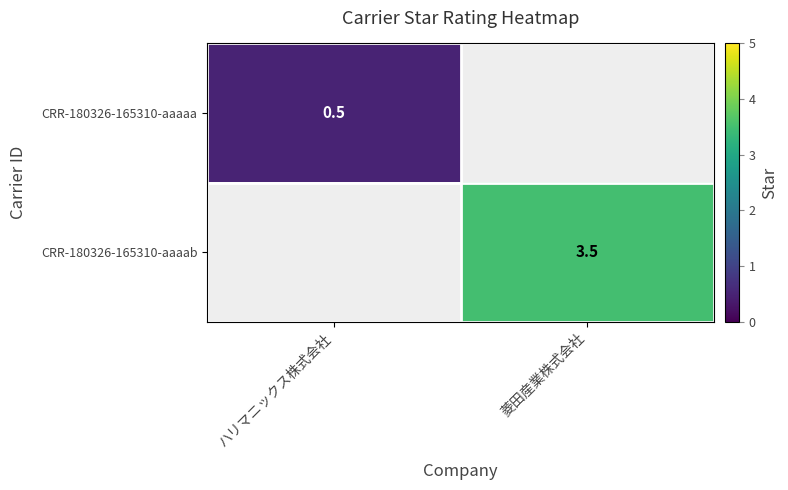

The CRR-180326-165310-aaaaa series shows 0.5 at ハリマニックス株式会社. True or false?

True